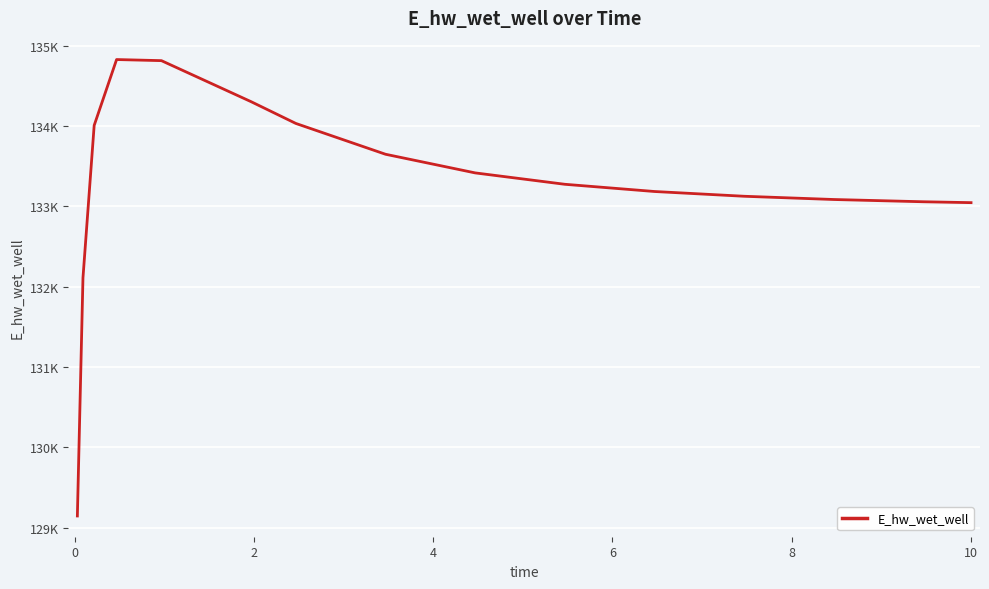

How many points are higher than both their immediate neighbors (excluding endpoints)?

1